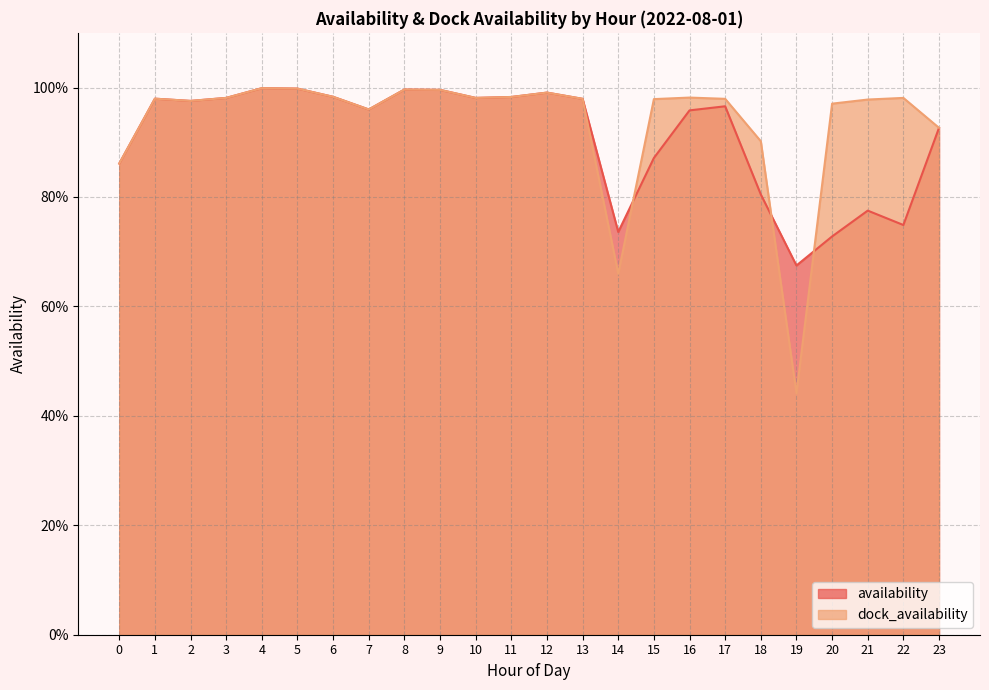

At which category is the sum across all series the highest?

4